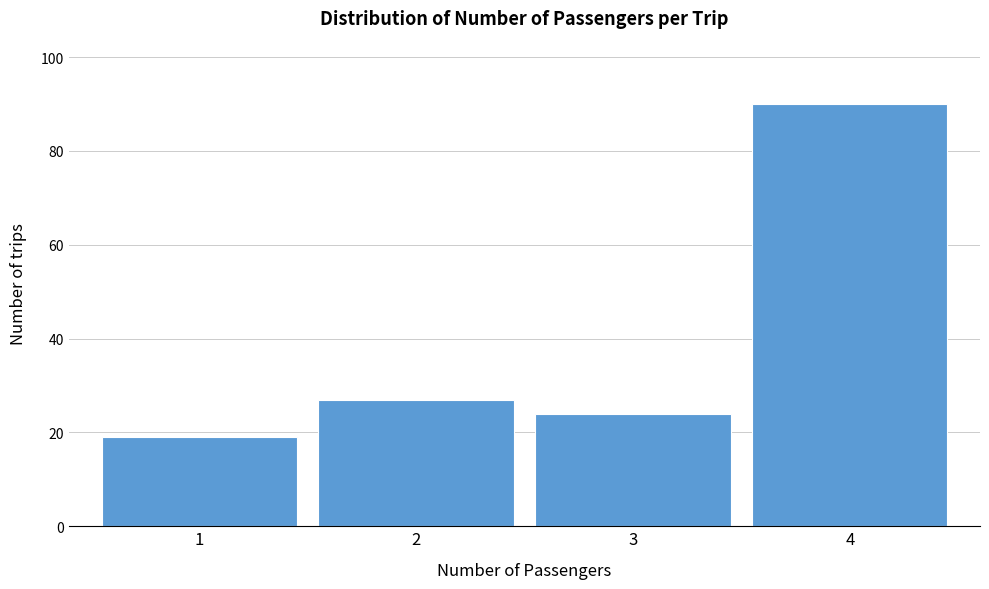

Reading right to left, list all the values displayed in this chart.

90	24	27	19